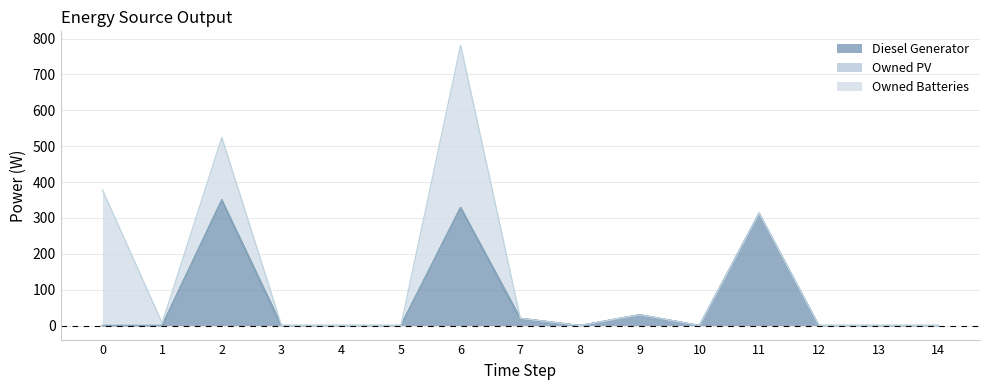

What are all the series names shown in the legend?

Diesel Generator, Owned PV, Owned Batteries